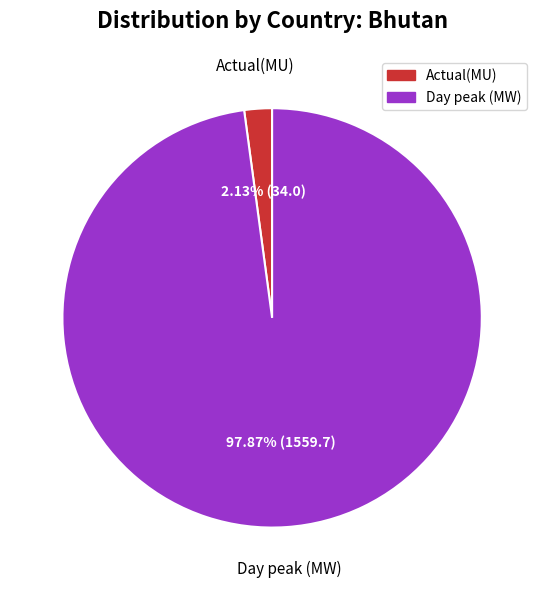

To the nearest percent, what is the difference between the Actual(MU) and Day peak (MW) slice percentages?

96%